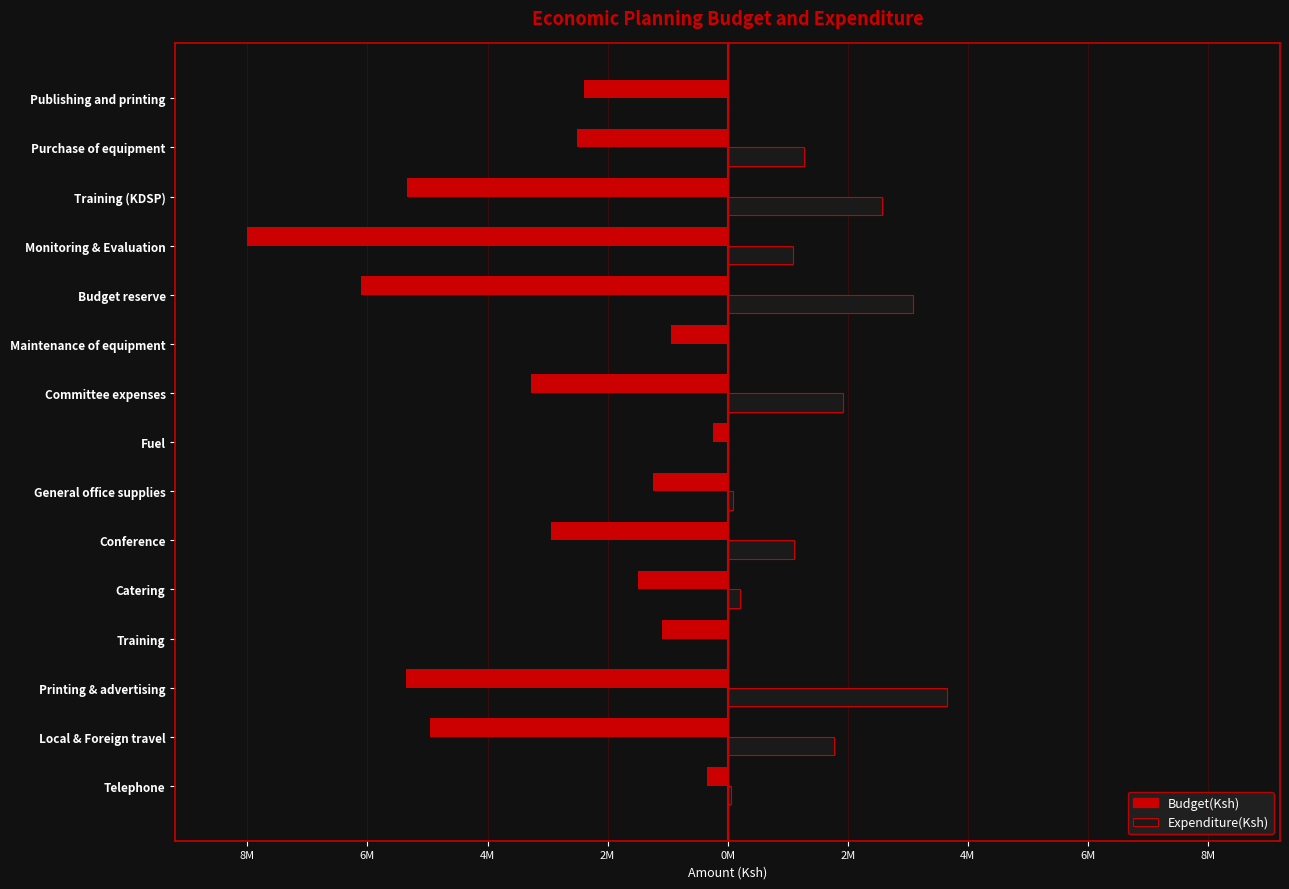

What are all the series names shown in the legend?

Budget(Ksh), Expenditure(Ksh)